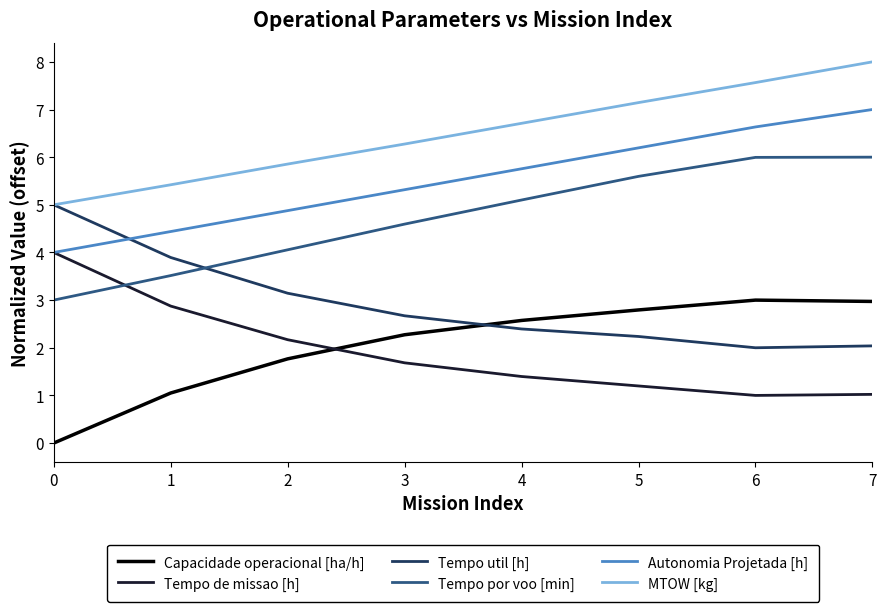

Is the value of Tempo util [h] at 0 greater than the value of Capacidade operacional [ha/h] at 6?

Yes